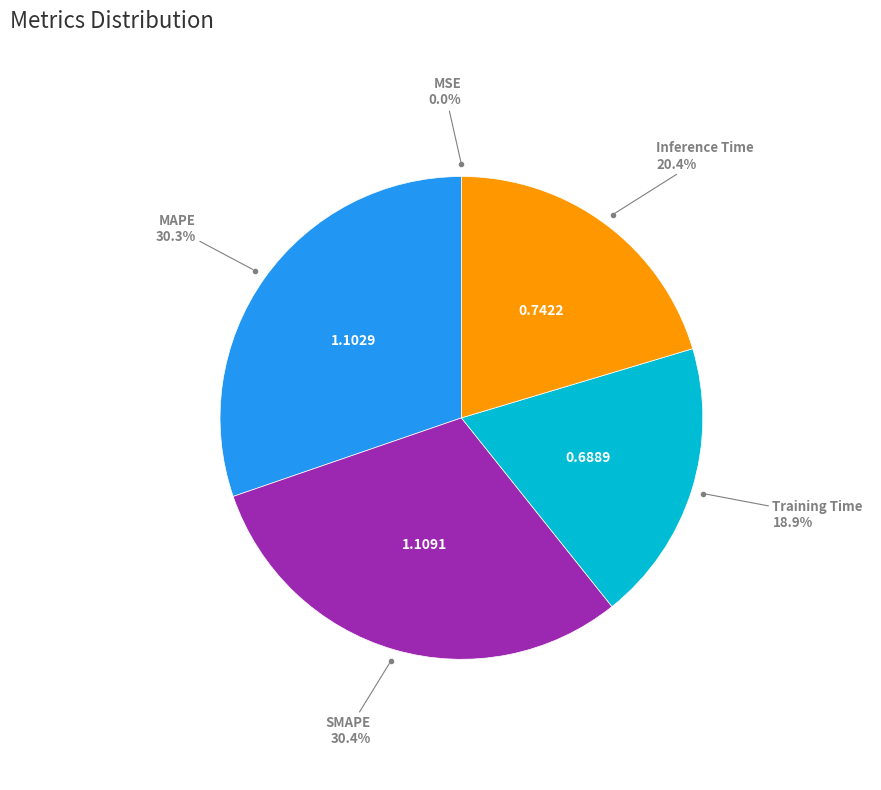

Is there any slice that represents more than half of the pie?

No